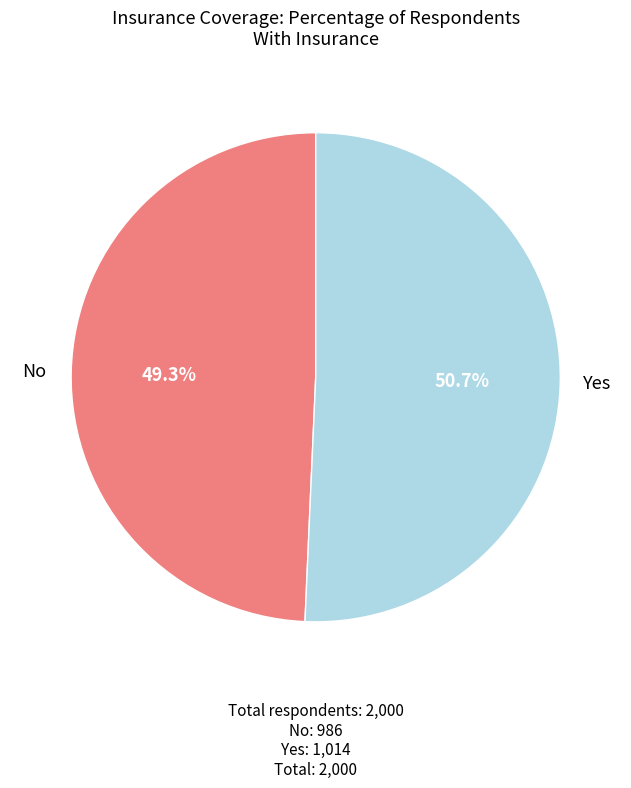

Is there a majority slice in this chart?

Yes